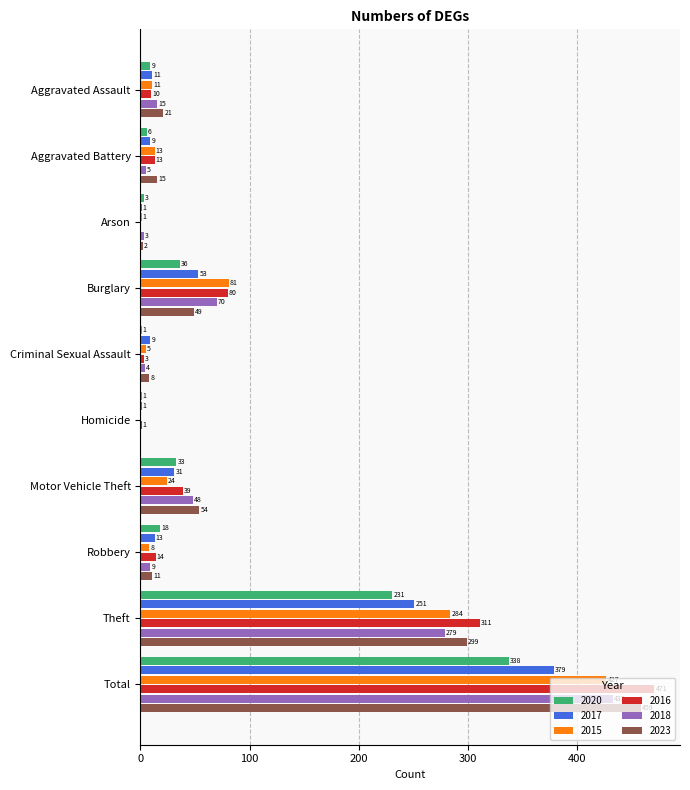

At which label is 2018 closest to 216?

Theft